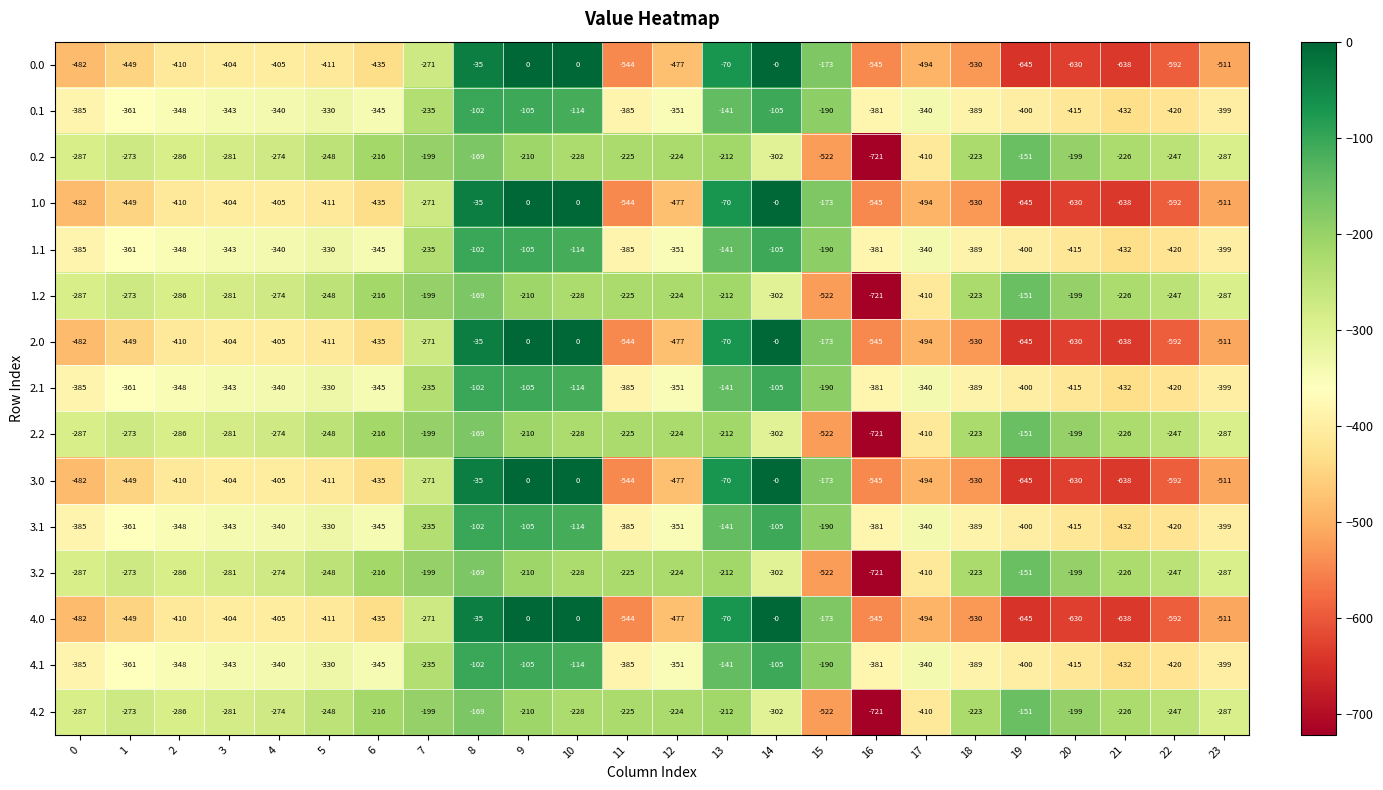

What is the spread (max minus min) of values at 5?

163